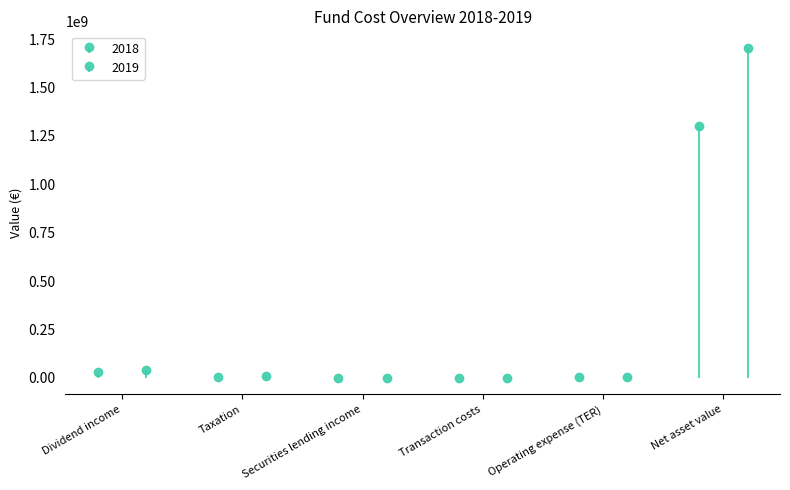

At which label is 2019 closest to 852721548?

Dividend income